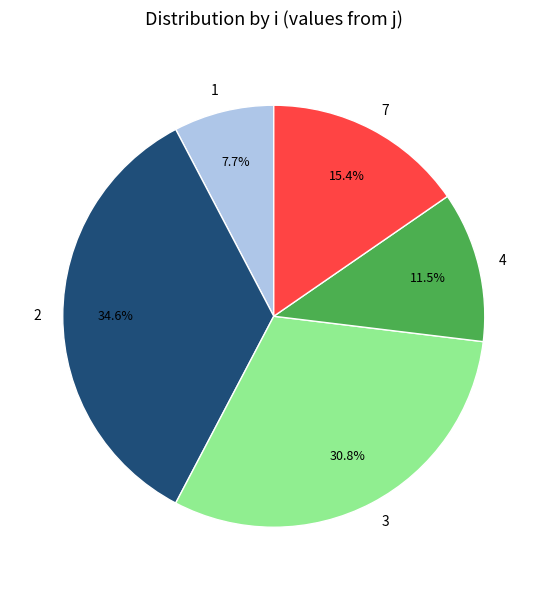

Rank the categories by value from highest to lowest.

2, 3, 7, 4, 1